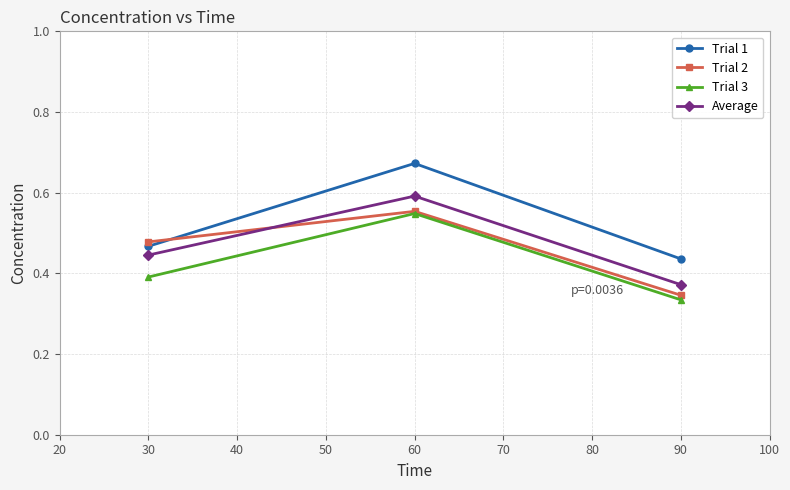

What is the spread (max minus min) of values at 30?

0.1